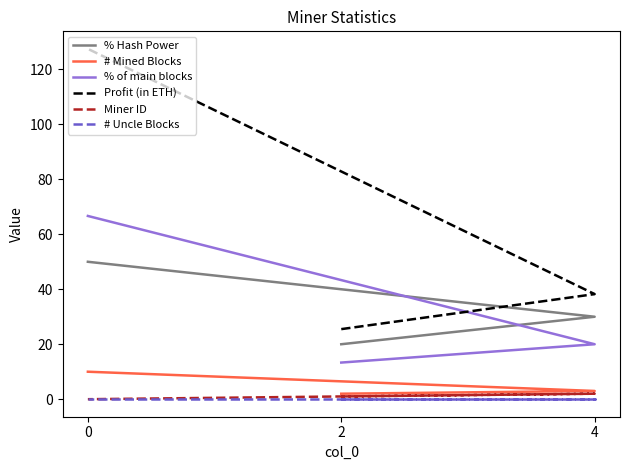

What are all the series names shown in the legend?

% Hash Power, # Mined Blocks, % of main blocks, Profit (in ETH), Miner ID, # Uncle Blocks